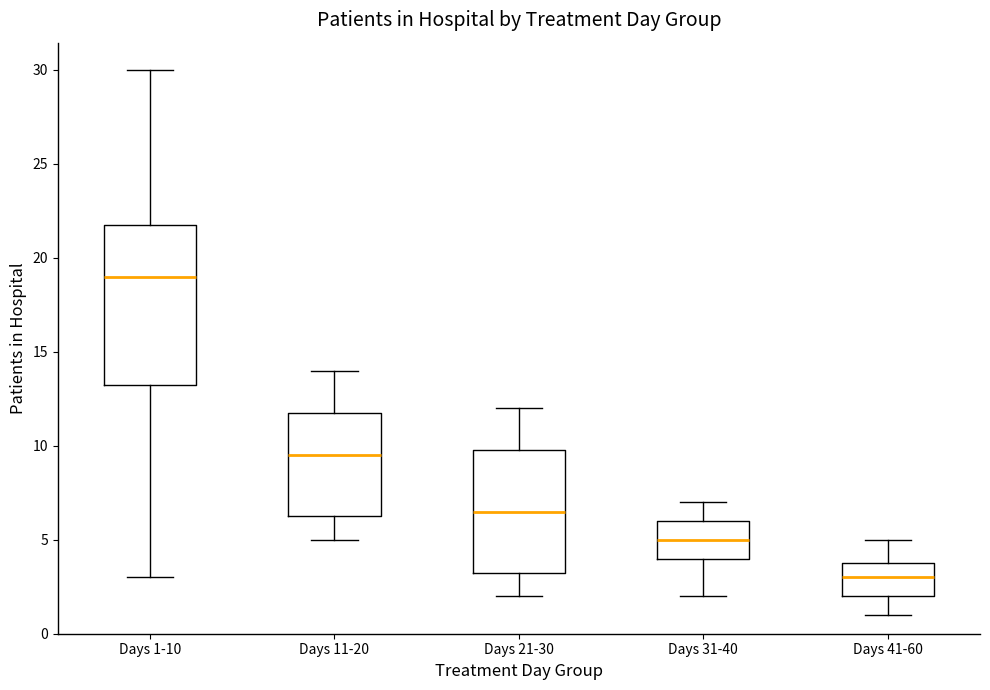

Which box is the tallest, from its lower edge to its upper edge?

Days 1-10